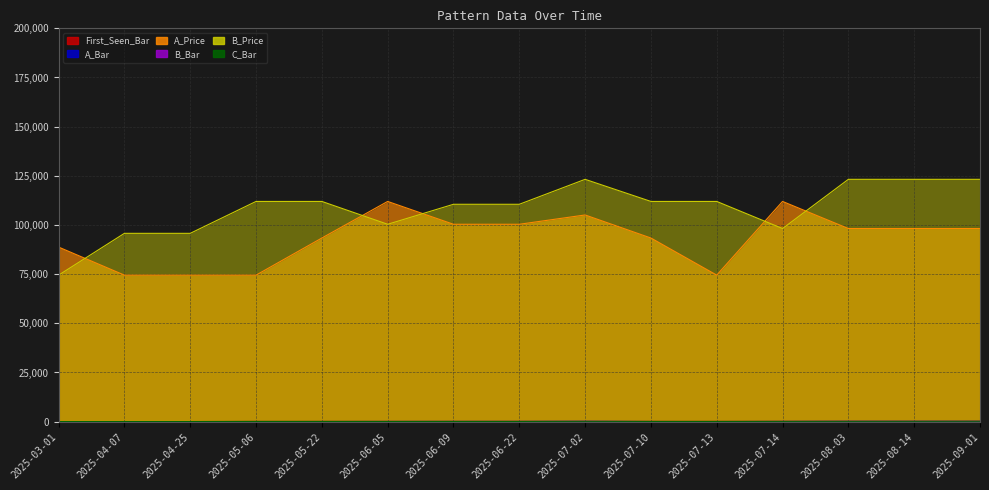

Reading left to right, extract all data points from this chart.

First_Seen_Bar: 56	56	56	107	107	111	115	124	124	124	124	135	157	146	166
A_Bar: 23	37	37	37	66	82	96	96	123	66	37	82	113	113	113
A_Price: 88765	74508	74508	74508	93377	111980	100372	100372	105100	93377	74508	111980	98200	98200	98200
B_Bar: 37	55	55	82	82	96	100	100	135	82	82	113	135	135	135
B_Price: 74508	95758	95758	111980	111980	100372	110530	110530	123218	111980	111980	98200	123218	123218	123218
C_Bar: 55	55	55	113	113	100	113	113	155	113	113	135	155	166	184